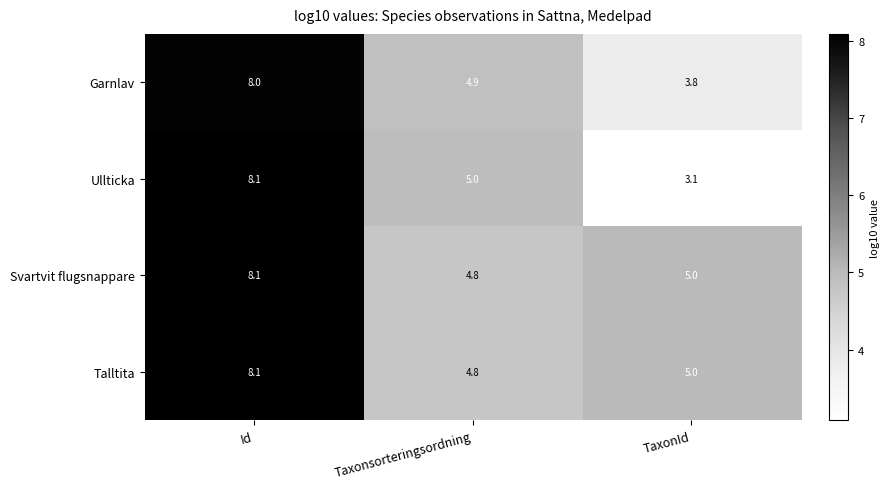

What is the difference between the highest and lowest values at TaxonId?

1.9